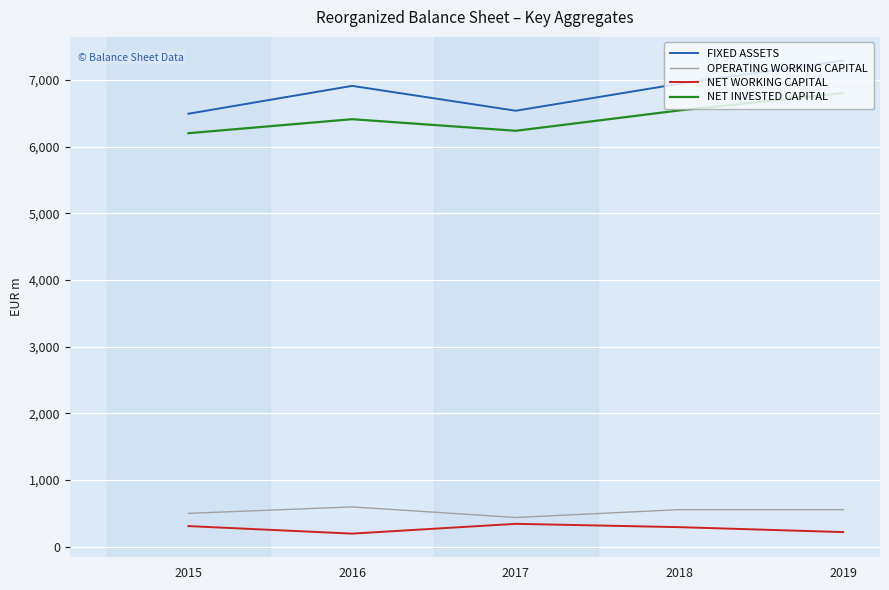

What is the total value across all series at 2018?

14337